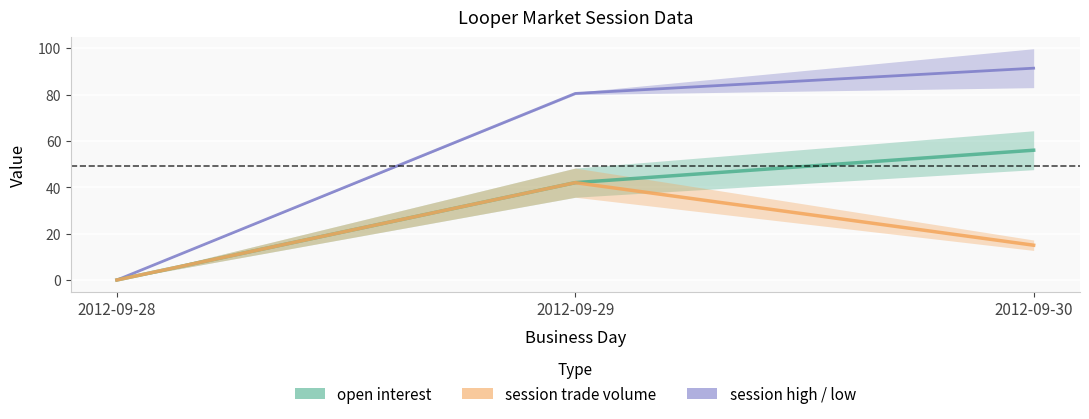

Count the number of categories in the chart.

3